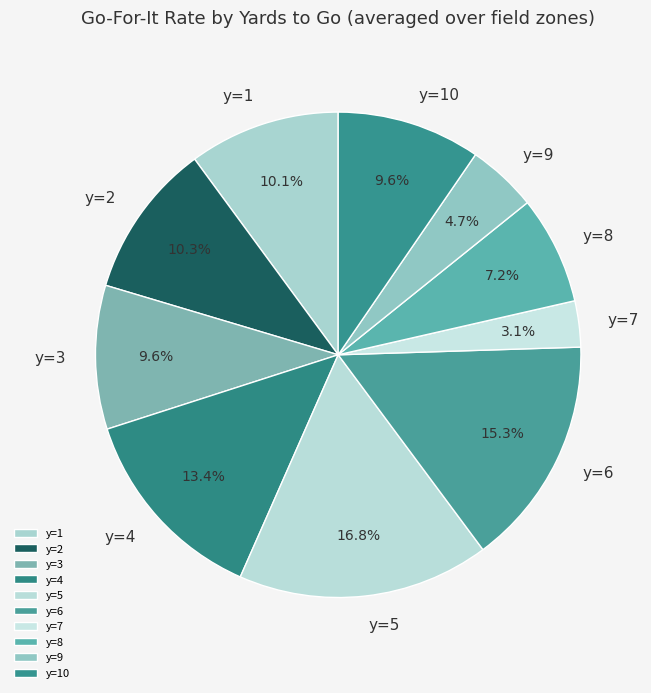

Is it true that y=4 is 1% of the pie?

False